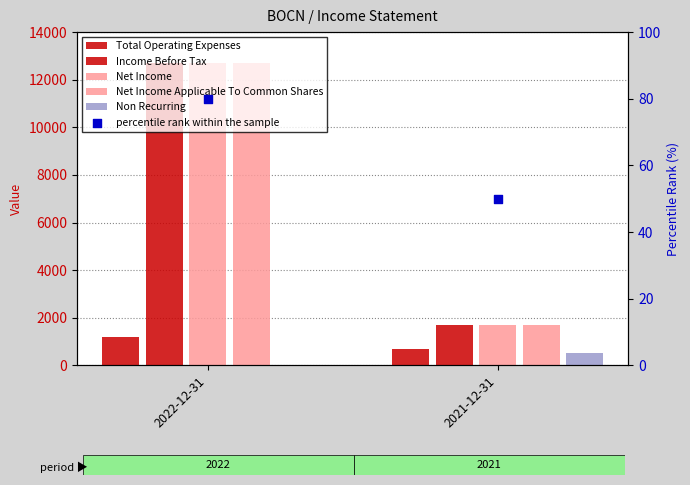

Which series reaches the maximum Y coordinate?

Income Before Tax